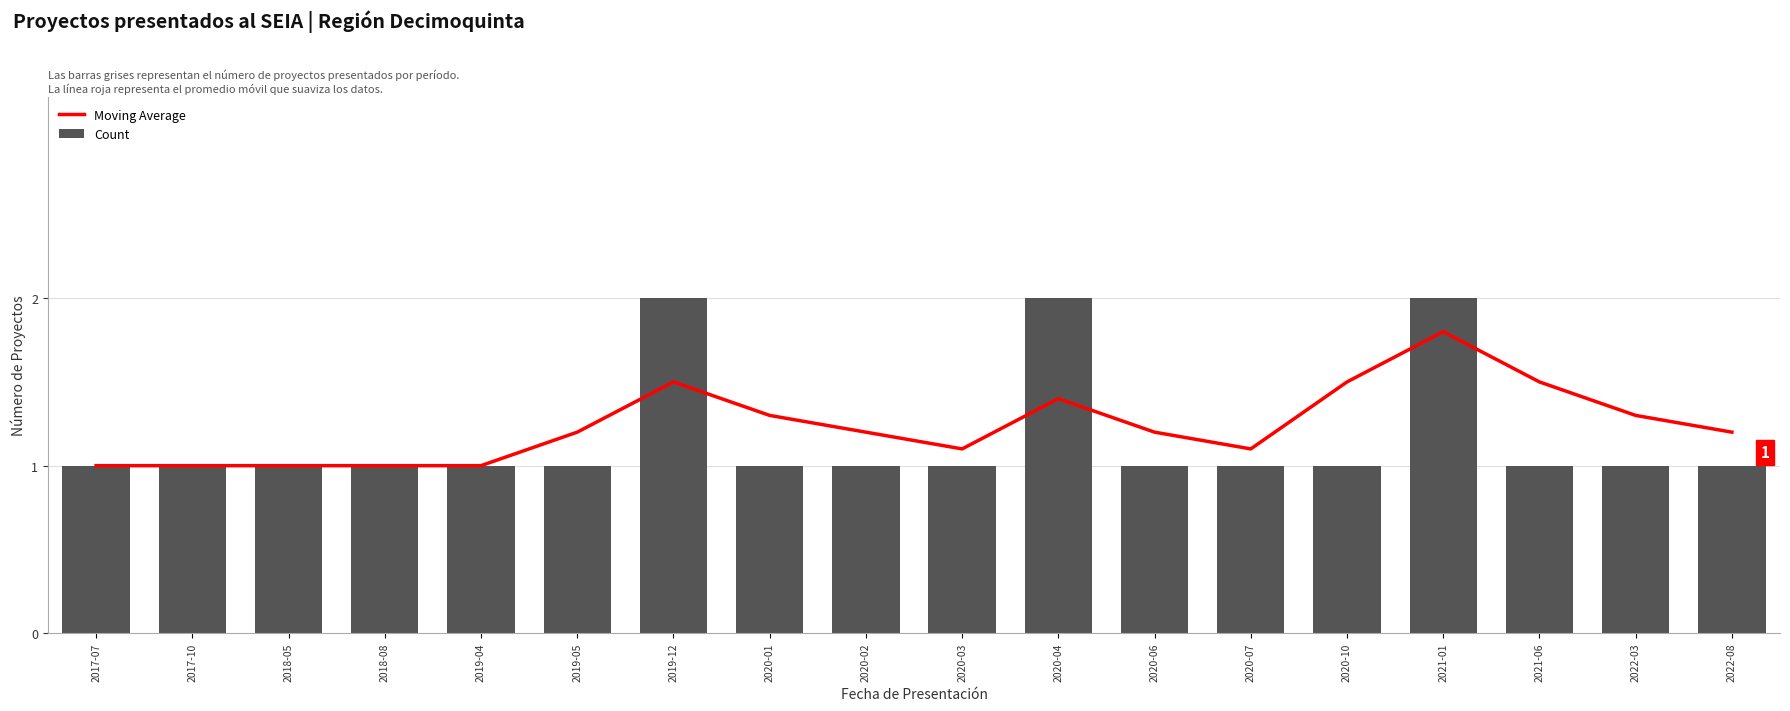

What is the maximum value shown in the chart?

2.0